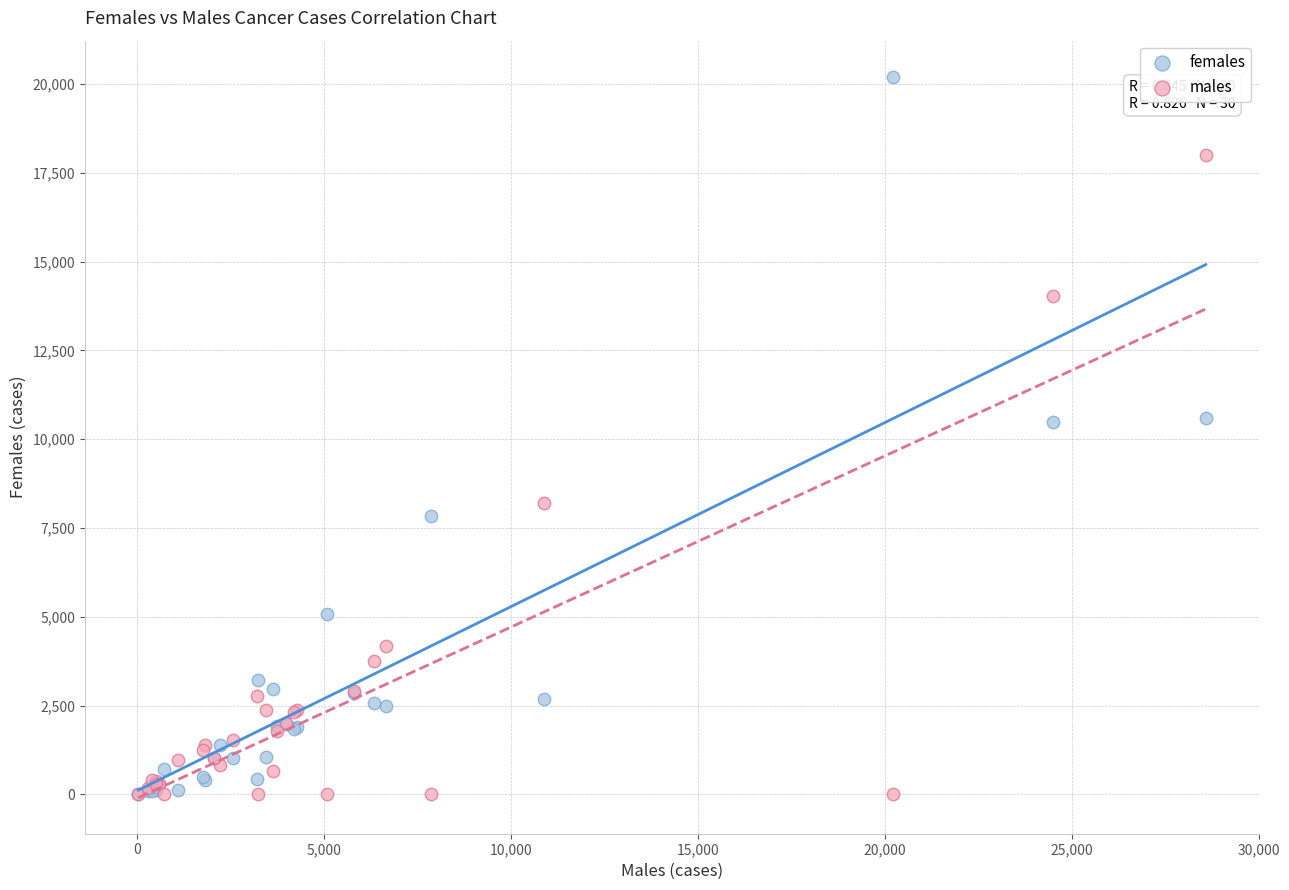

In the males series, what Y value is closest to 8997?

8197